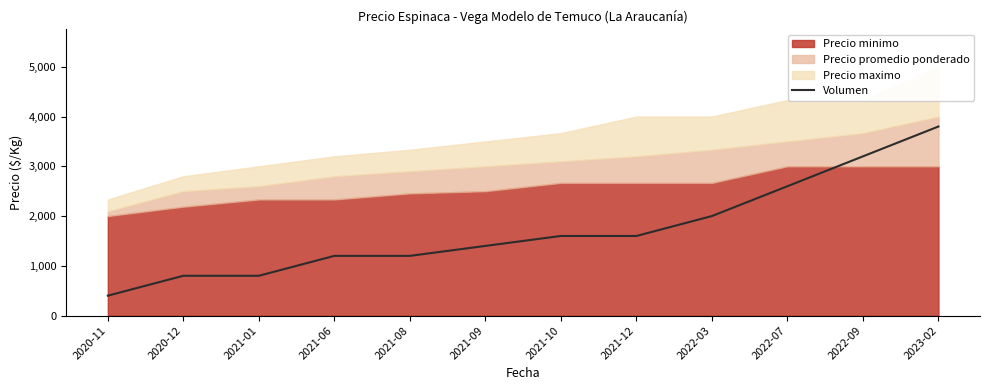

At which label does Volumen reach its minimum?

2020-11